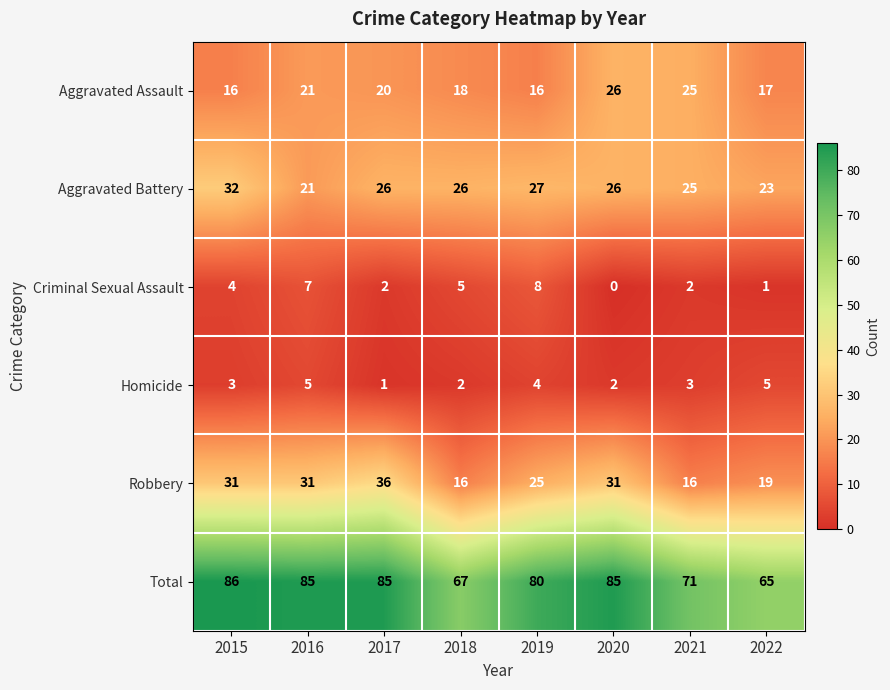

At which category is the sum across all series the highest?

2015